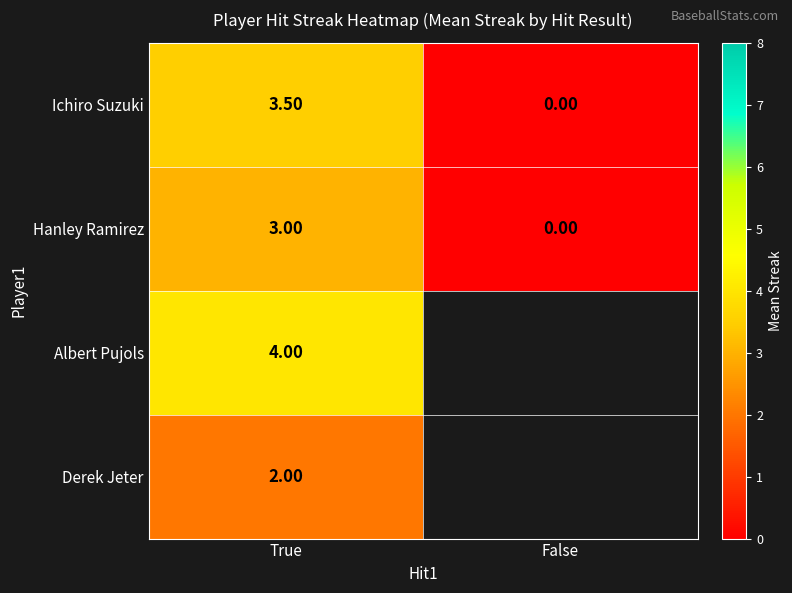

What is the sum of the Ichiro Suzuki values at False and True?

3.5